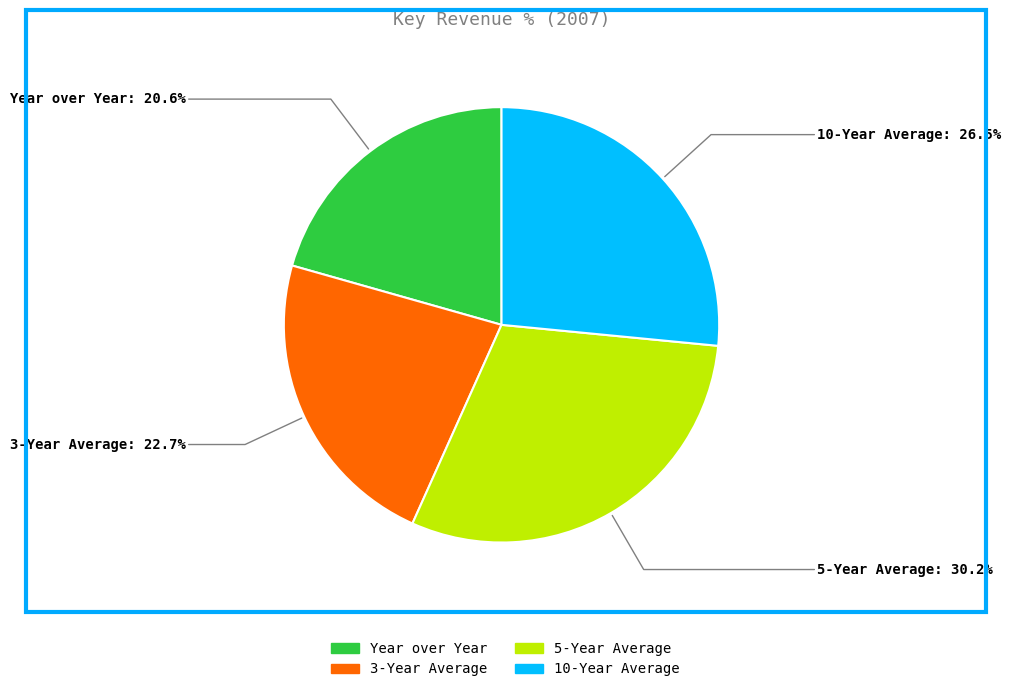

To the nearest percent, what percentage of the pie is 5-Year Average?

30%